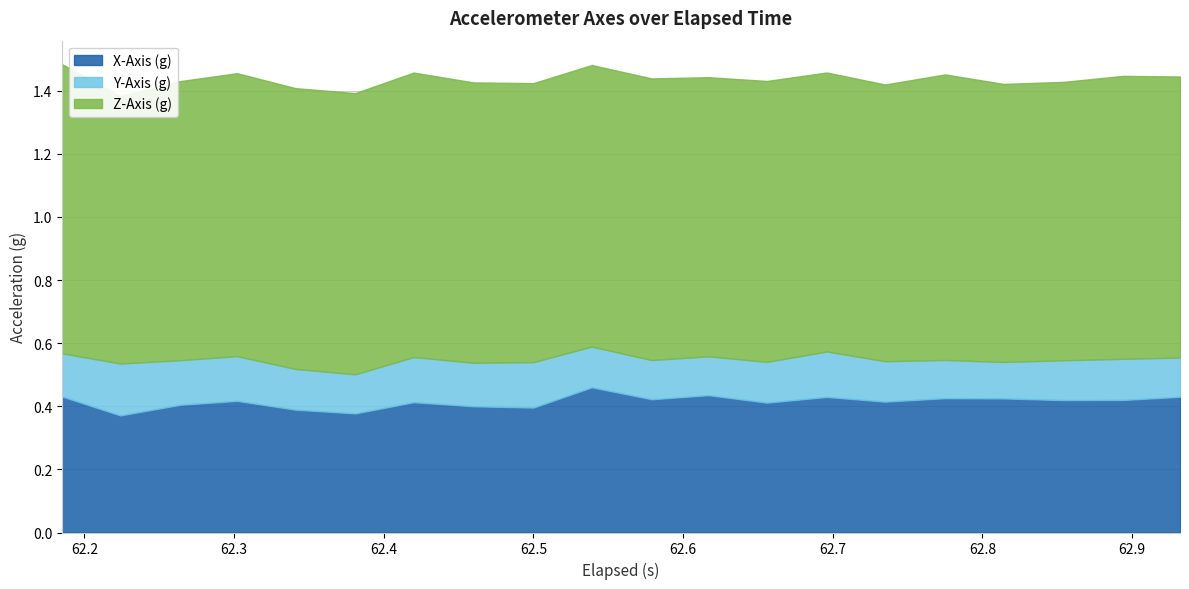

What is the lowest value of the Y-Axis (g) series?

0.1